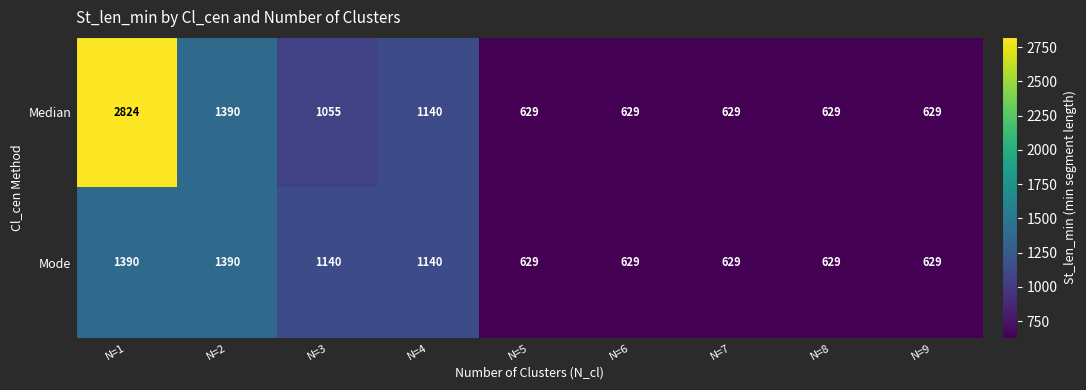

What is the sum of the Median values at N=8 and N=1?

3453